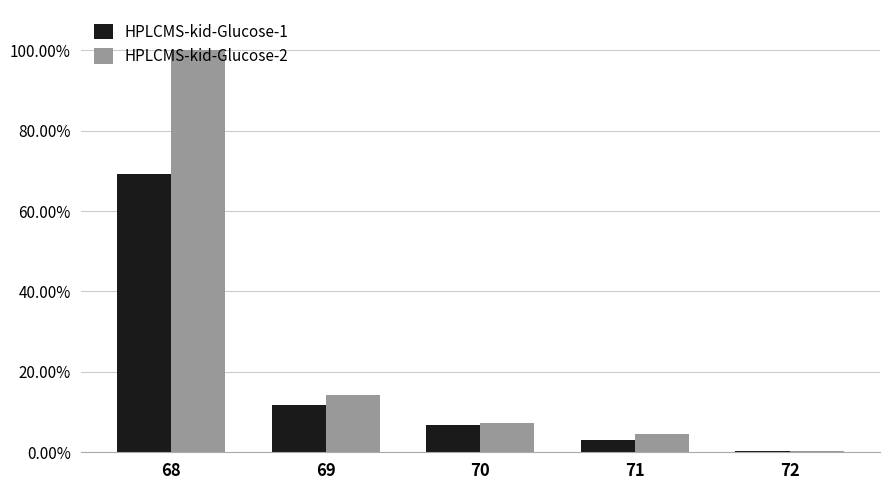

What are all the series names shown in the legend?

HPLCMS-kid-Glucose-1, HPLCMS-kid-Glucose-2